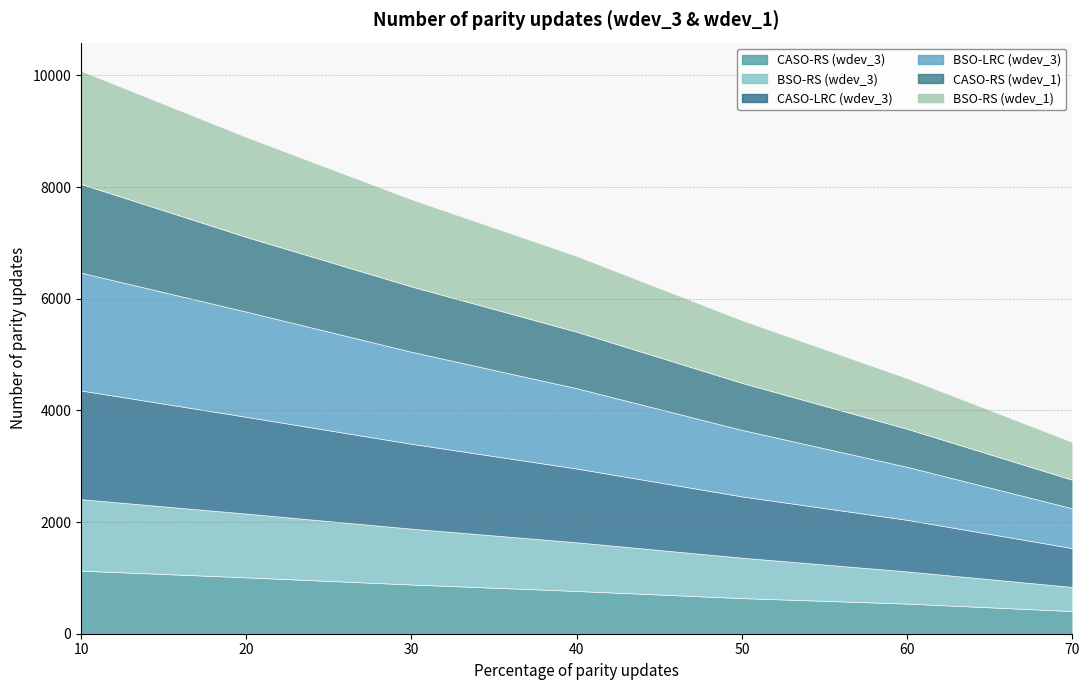

Is the value of CASO-RS (wdev_3) at 40 greater than the value of BSO-RS (wdev_3) at 40?

No